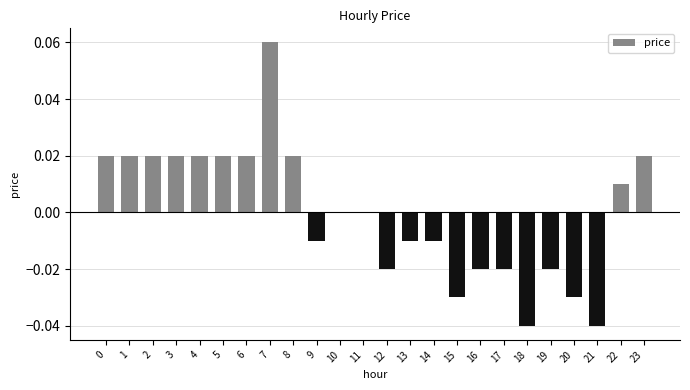

True or false: the data shows -0.0 at 18.

True